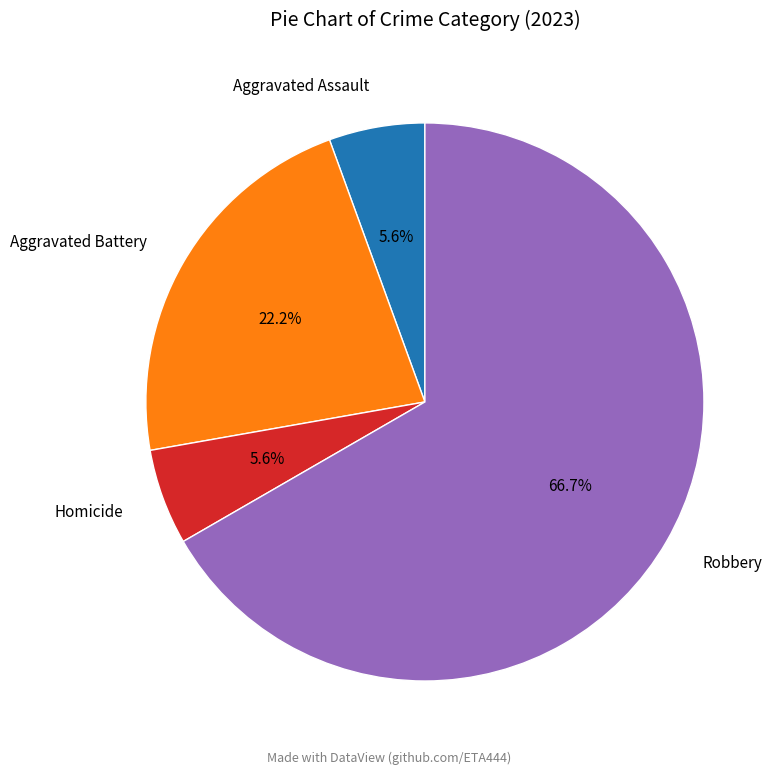

What percentage do Aggravated Assault and Robbery together represent?

72.2%